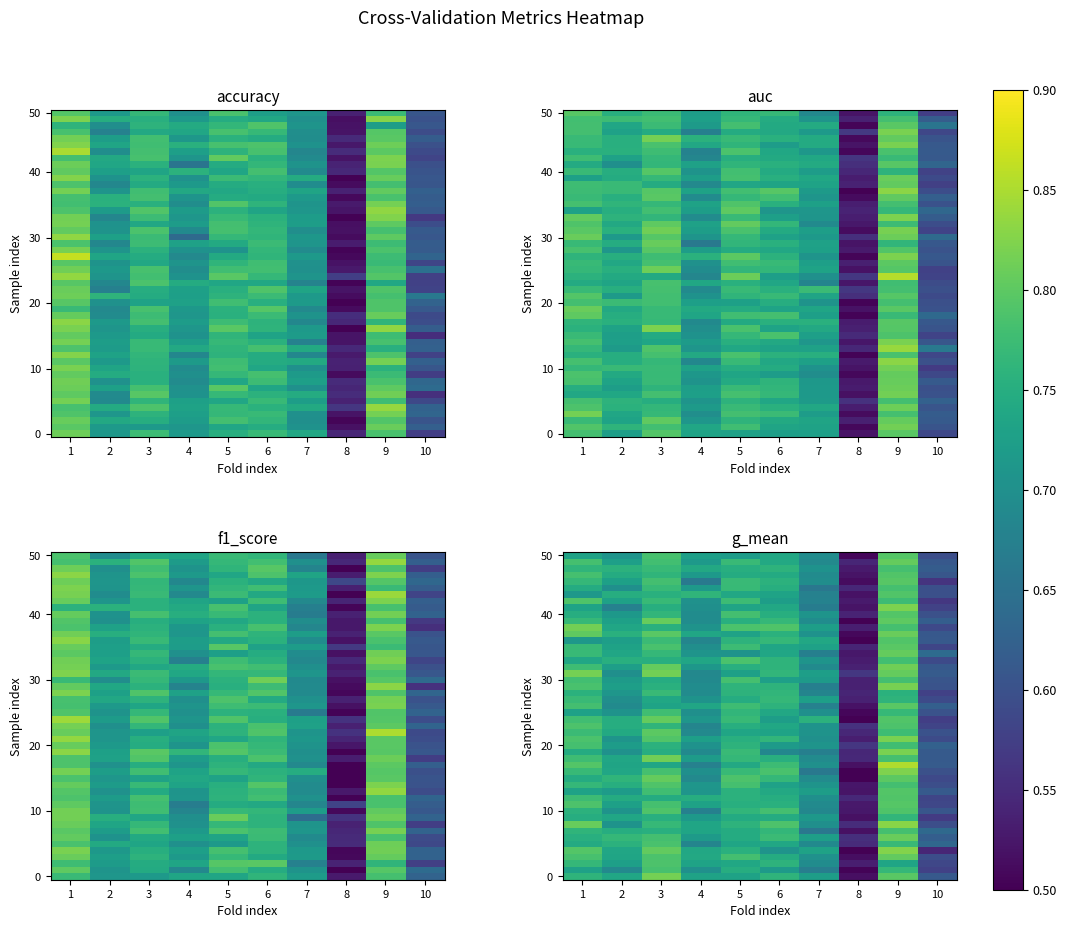

Reading right to left, list all the values displayed in this chart.

accuracy: Fold 10=0.6	Fold 9=0.8	Fold 8=0.5	Fold 7=0.7	Fold 6=0.8	Fold 5=0.8	Fold 4=0.7	Fold 3=0.7	Fold 2=0.7	Fold 1=0.8
auc: Fold 10=0.6	Fold 9=0.8	Fold 8=0.5	Fold 7=0.7	Fold 6=0.8	Fold 5=0.8	Fold 4=0.7	Fold 3=0.8	Fold 2=0.8	Fold 1=0.8
f1_score: Fold 10=0.6	Fold 9=0.8	Fold 8=0.5	Fold 7=0.7	Fold 6=0.8	Fold 5=0.7	Fold 4=0.7	Fold 3=0.7	Fold 2=0.7	Fold 1=0.8
g_mean: Fold 10=0.6	Fold 9=0.8	Fold 8=0.5	Fold 7=0.7	Fold 6=0.8	Fold 5=0.8	Fold 4=0.7	Fold 3=0.8	Fold 2=0.8	Fold 1=0.8